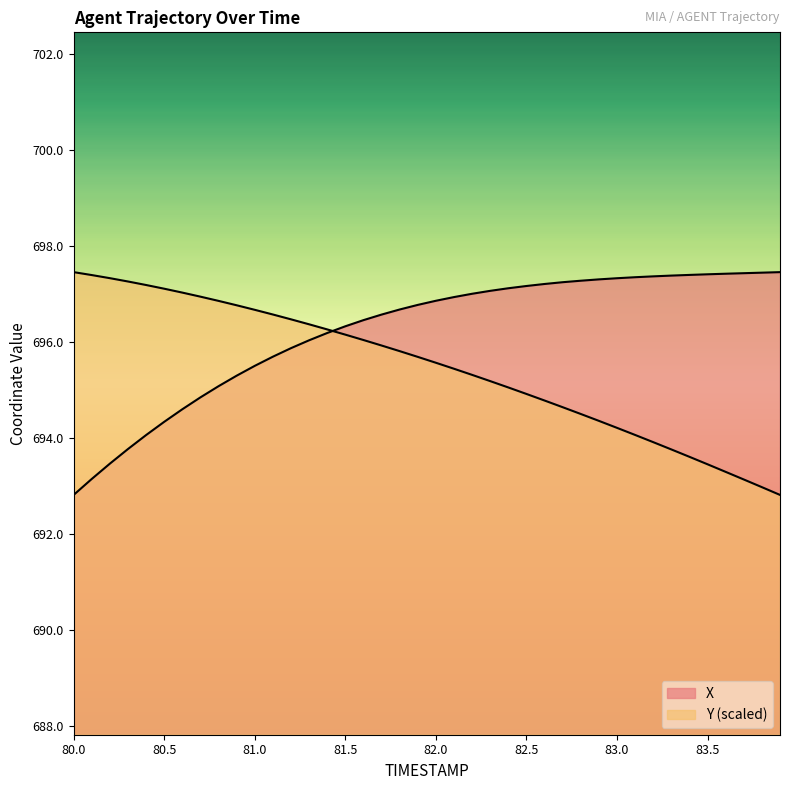

What is the total value across all series at 81.2?

1392.4